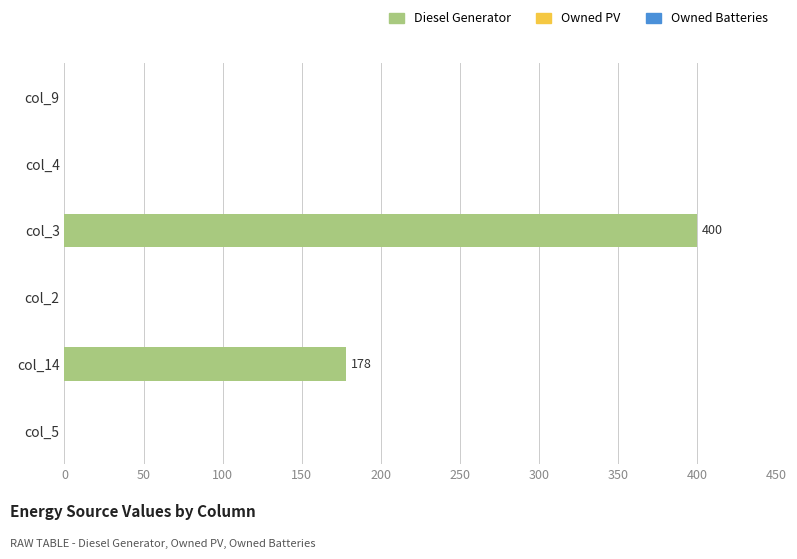

Reading top to bottom, extract all data points from this chart.

col_9=0	col_4=0	col_3=400	col_2=0	col_14=178	col_5=0